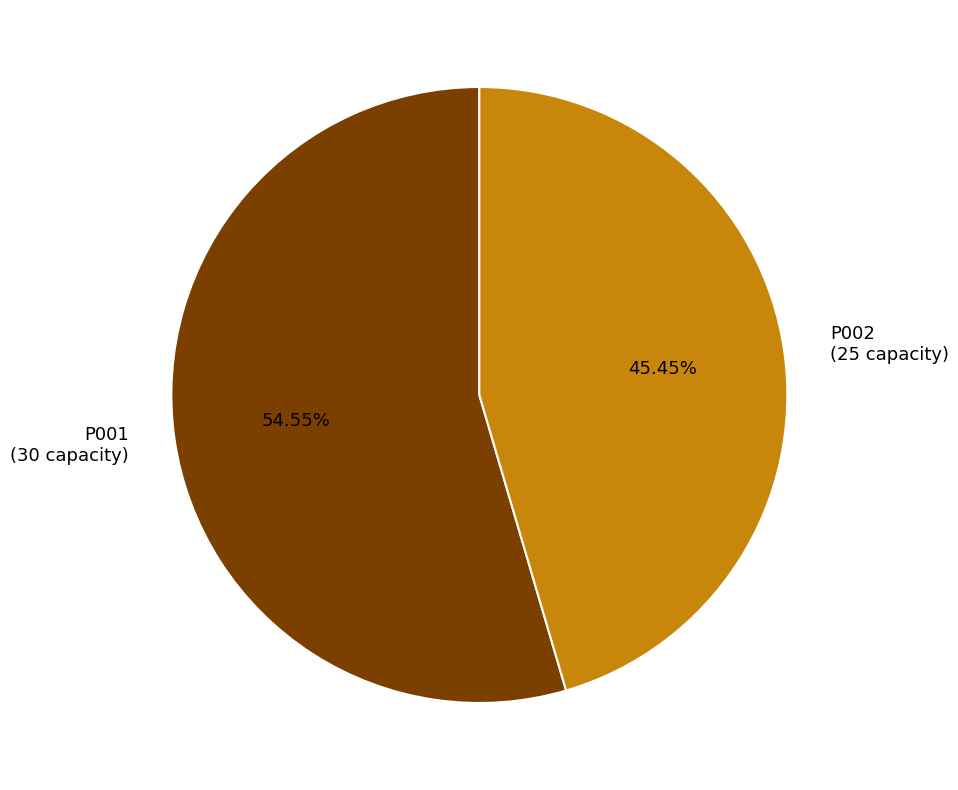

Which has a higher value, P002 (25 capacity) or P001 (30 capacity)?

P001 (30 capacity)